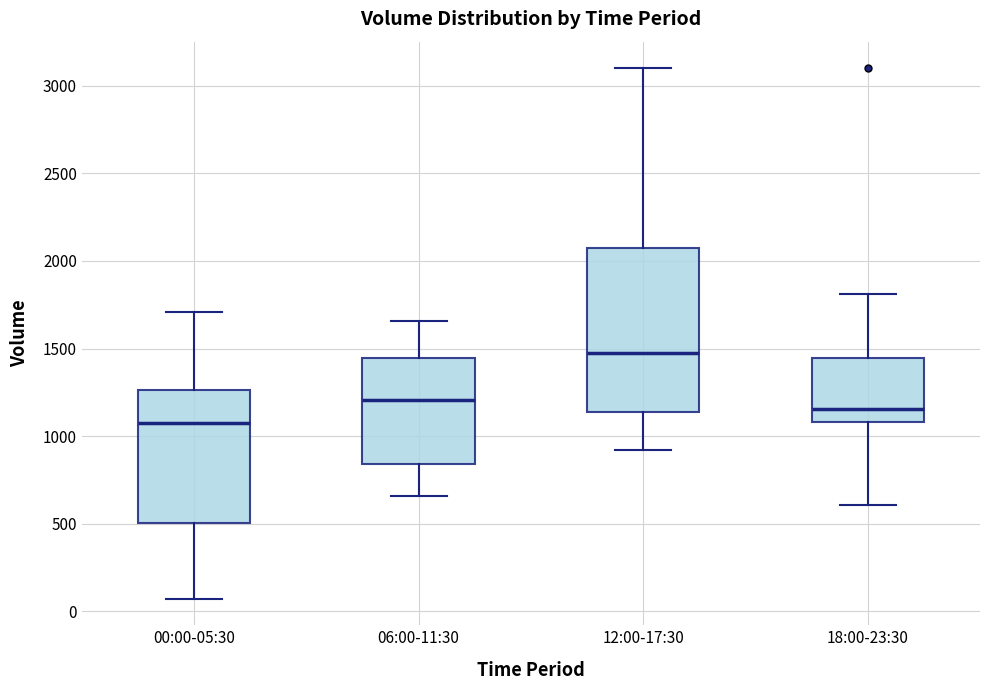

Comparing the boxes themselves (not the whiskers), which one is the tallest?

12:00-17:30